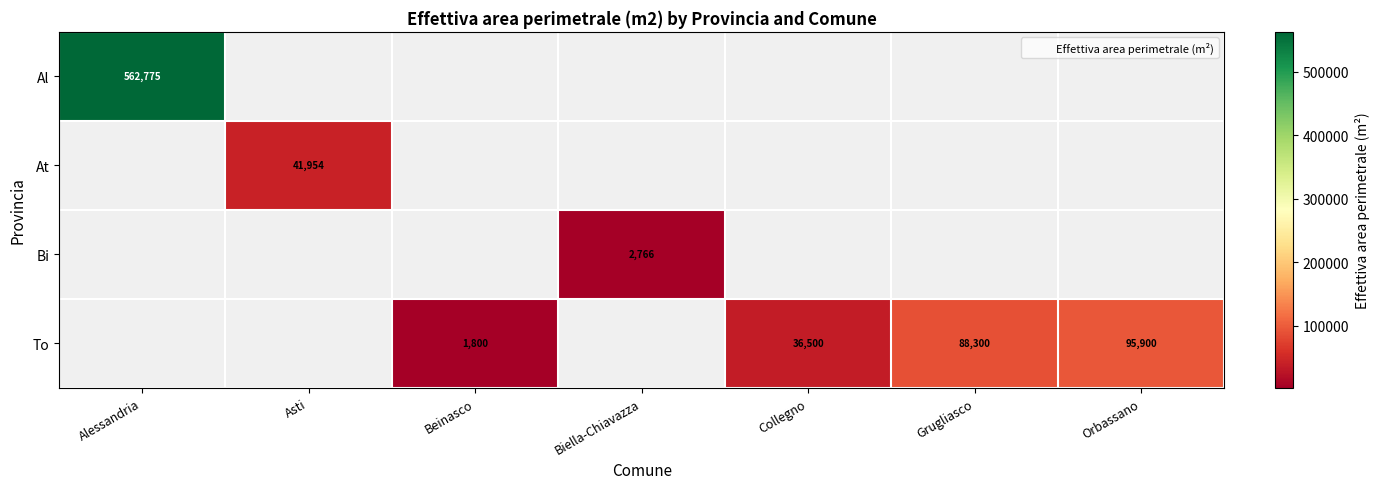

What is the maximum value shown in the chart?

562775.0